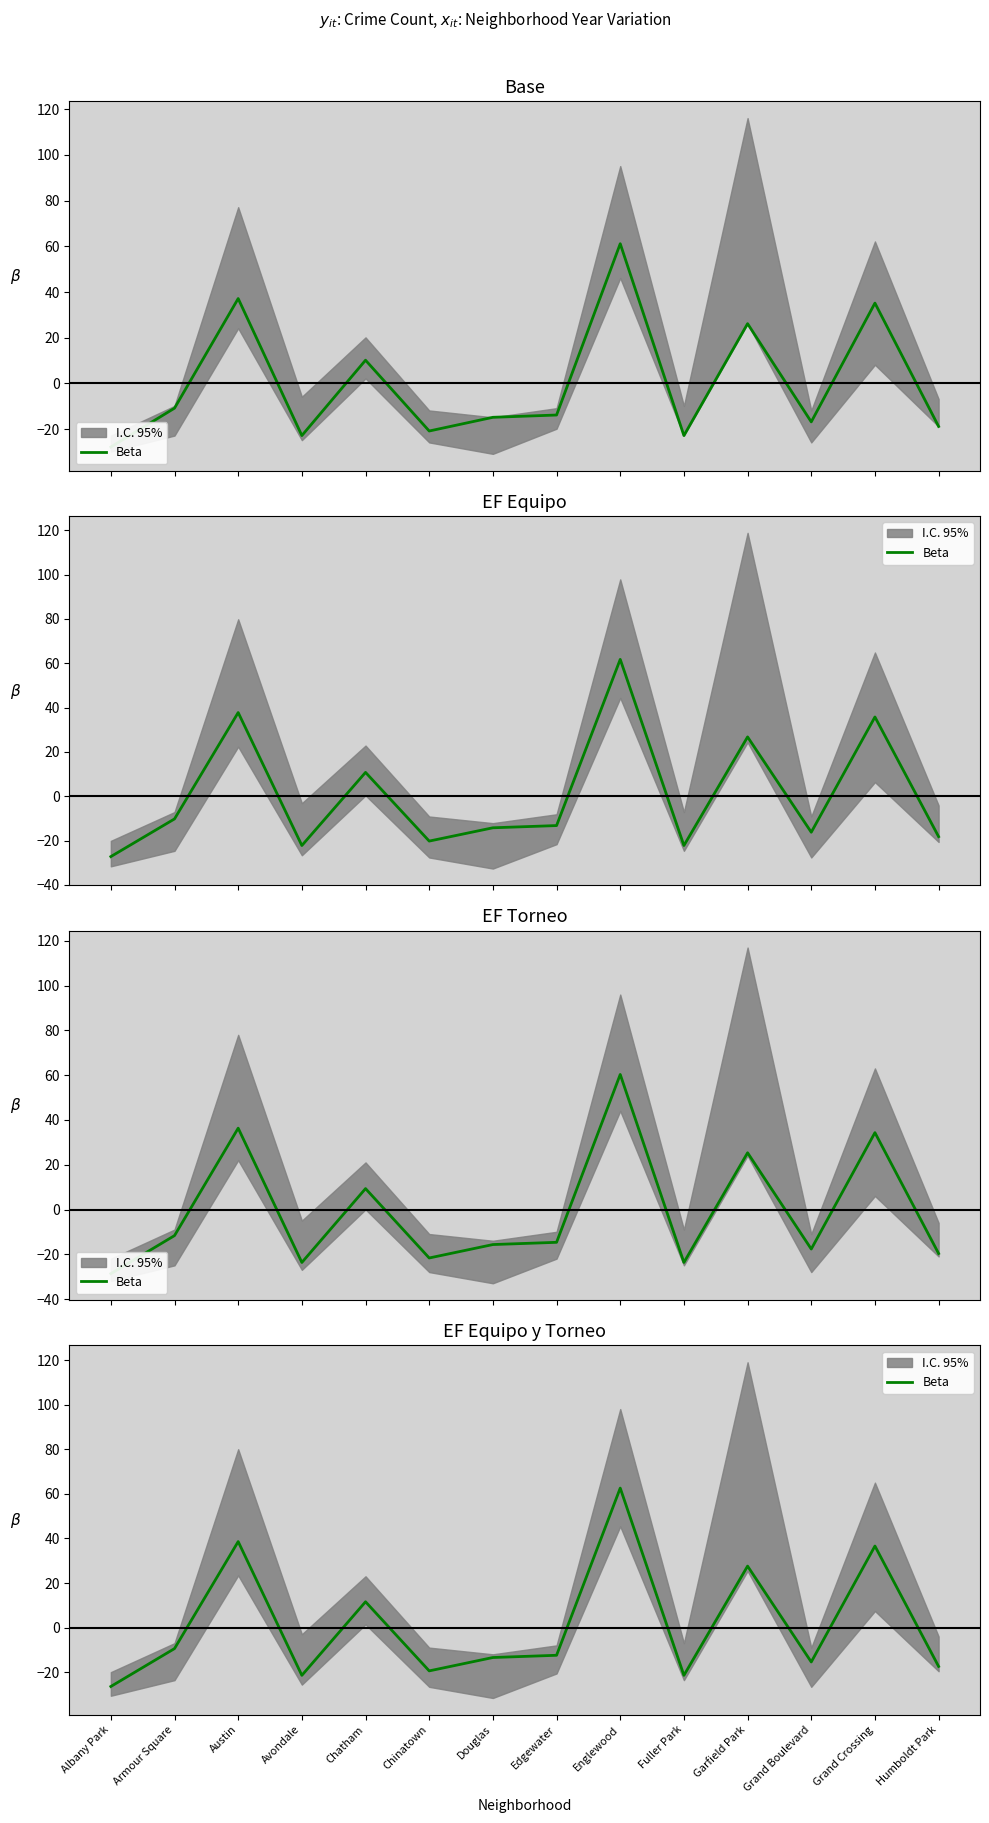

The chart shows a value of -26.4 at Albany Park. True or false?

True